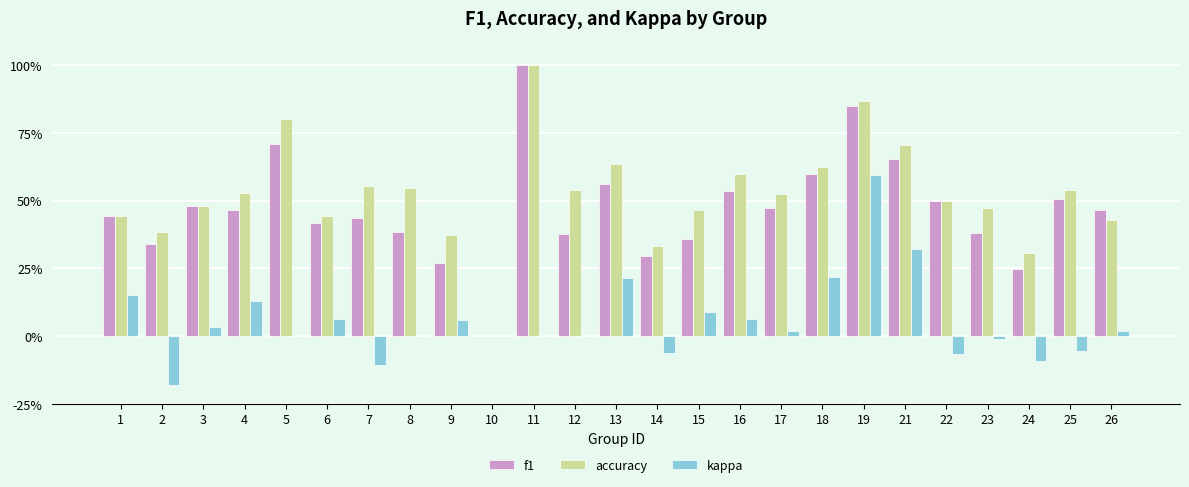

What are all the series names shown in the legend?

f1, accuracy, kappa